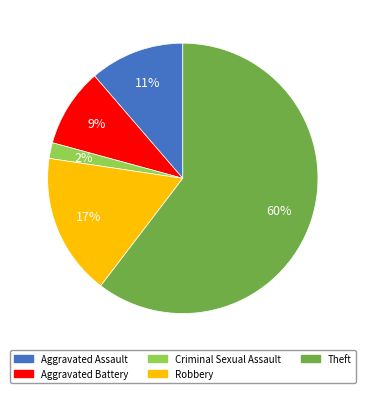

To the nearest percent, what is the difference between the Aggravated Assault and Theft slice percentages?

49%